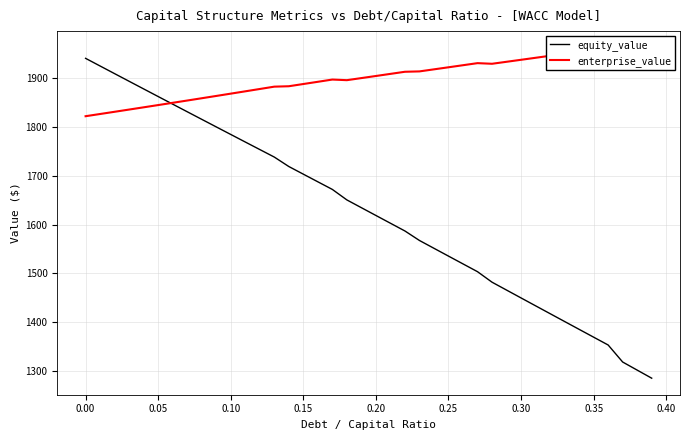

What is the minimum value for equity_value?

1285.7